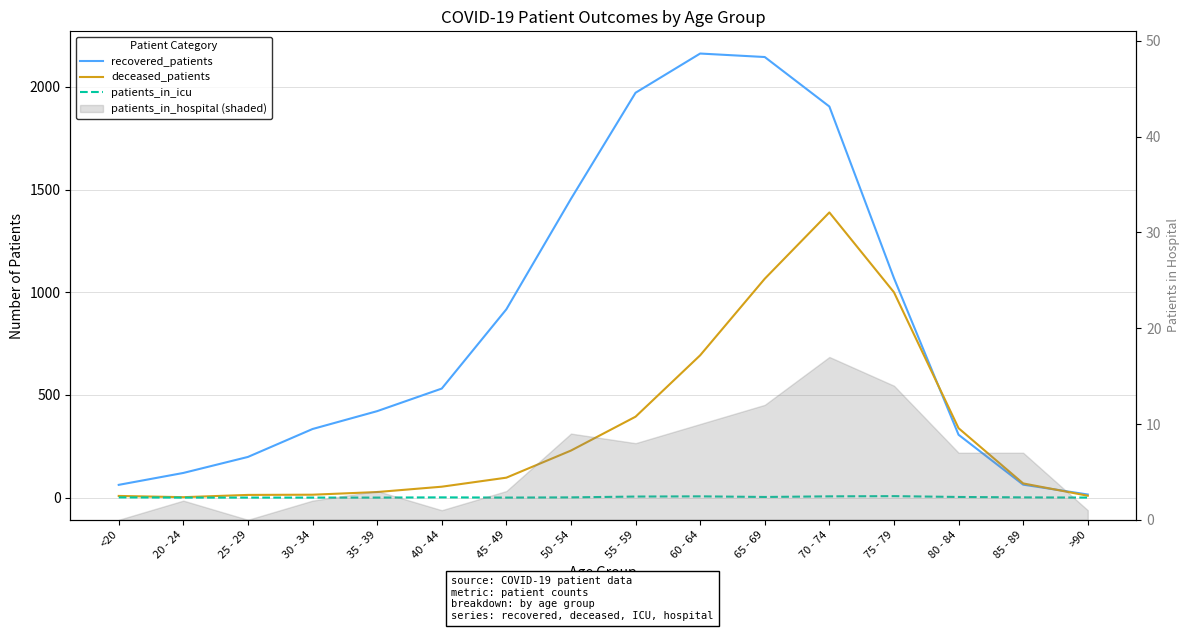

At which category does patients_in_icu reach its first local peak?

40 - 44